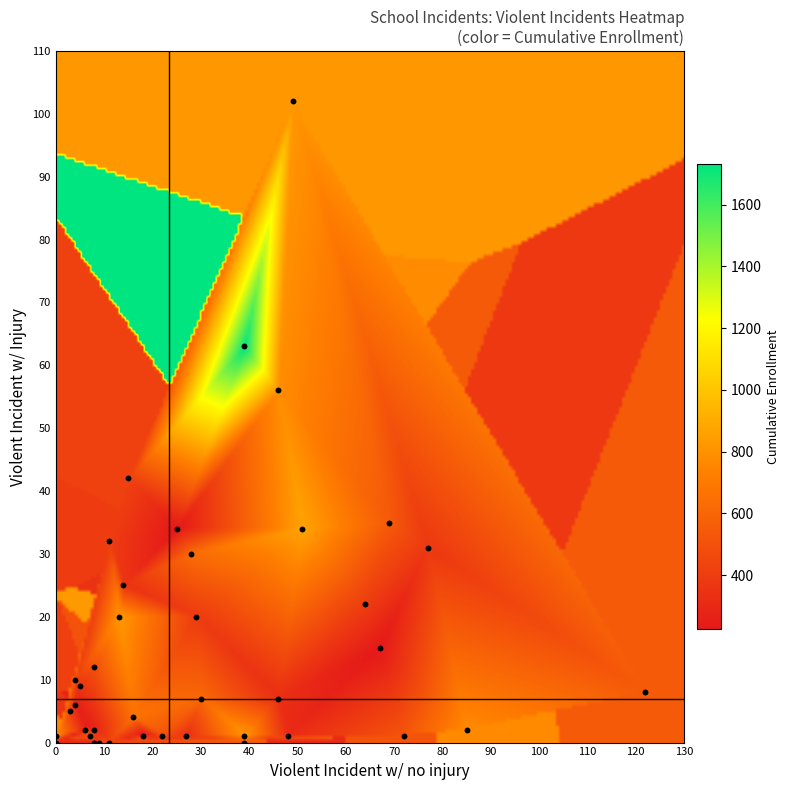

What Y value in the scatter plot is closest to 51?

56